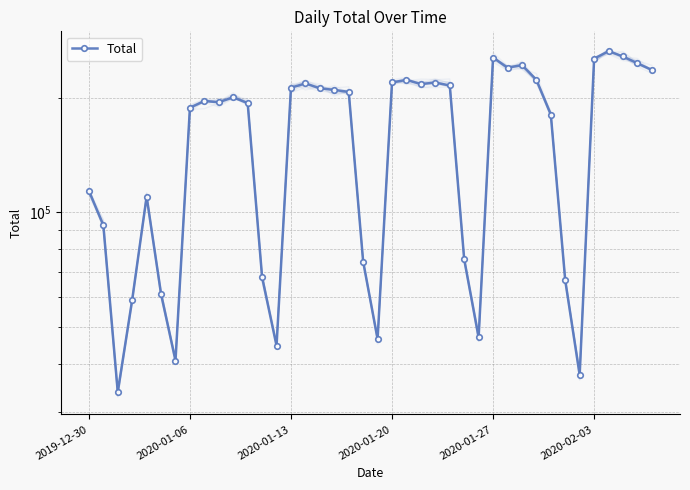

Reading left to right, what are all the values shown in this chart?

113921	92689	33863	59058	110001	61144	40934	188127	195910	194446	200273	193338	67666	44752	212273	217798	211442	209425	206938	74355	46652	219086	222466	216968	218880	215139	75364	47107	254586	239490	243147	222695	180437	66363	37540	252913	264501	256209	245954	236153